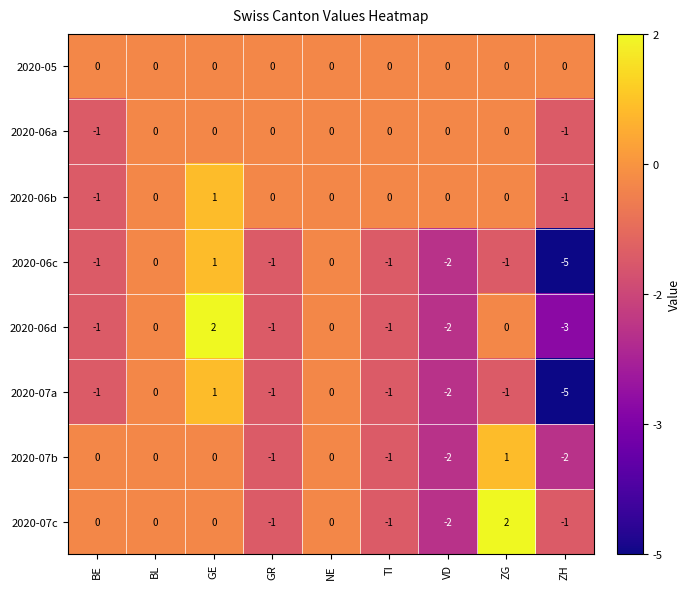

Which series changed the most between GR and ZG?

2020-07c